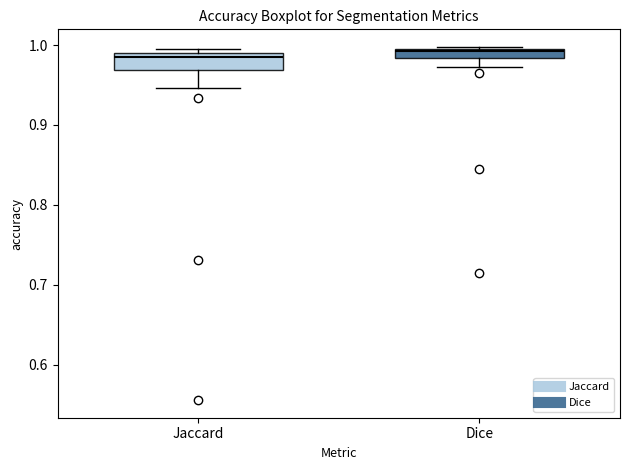

Where does the lower whisker of the box for Jaccard end on the y-axis? The values are not printed on the chart, so give them approximately, as read against the axis.

0.95